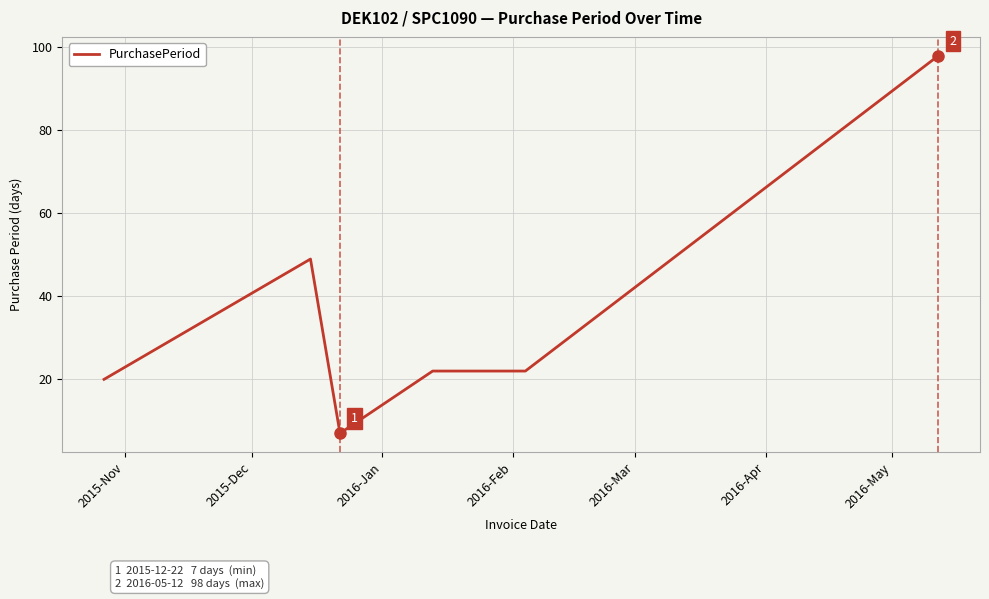

What is the average value?

36